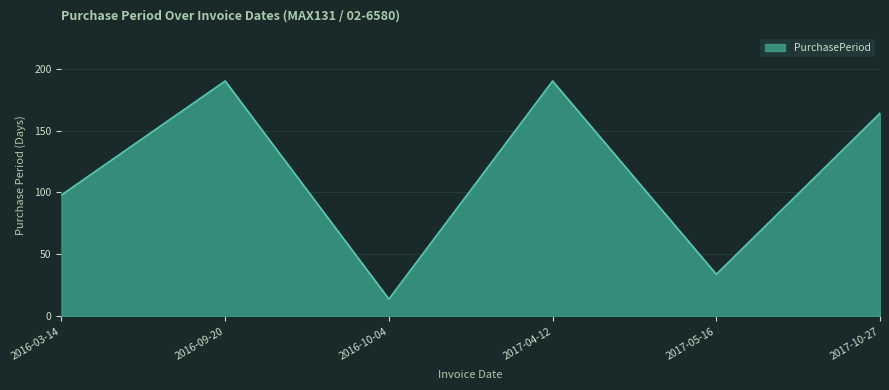

Where is the data nearest to the value 102?

2016-03-14